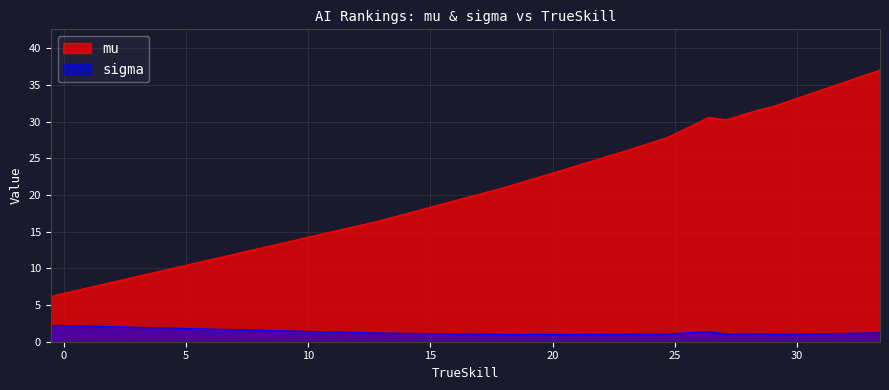

What is the sum of all sigma values?

17.4